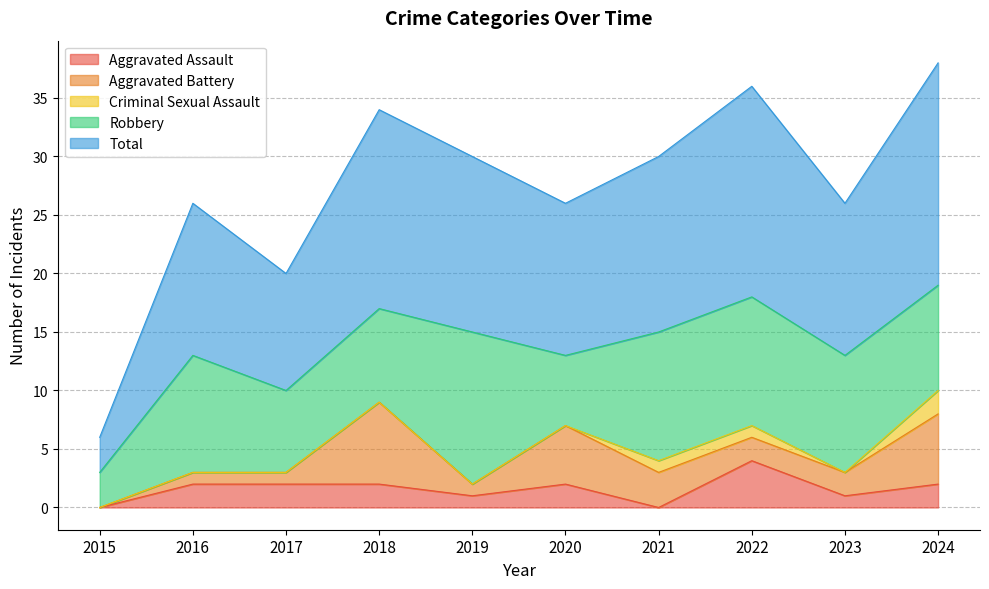

Reading left to right, transcribe all the data shown in this chart.

Aggravated Assault: 2015=0	2016=2	2017=2	2018=2	2019=1	2020=2	2021=0	2022=4	2023=1	2024=2
Aggravated Battery: 2015=0	2016=1	2017=1	2018=7	2019=1	2020=5	2021=3	2022=2	2023=2	2024=6
Criminal Sexual Assault: 2015=0	2016=0	2017=0	2018=0	2019=0	2020=0	2021=1	2022=1	2023=0	2024=2
Robbery: 2015=3	2016=10	2017=7	2018=8	2019=13	2020=6	2021=11	2022=11	2023=10	2024=9
Total: 2015=3	2016=13	2017=10	2018=17	2019=15	2020=13	2021=15	2022=18	2023=13	2024=19